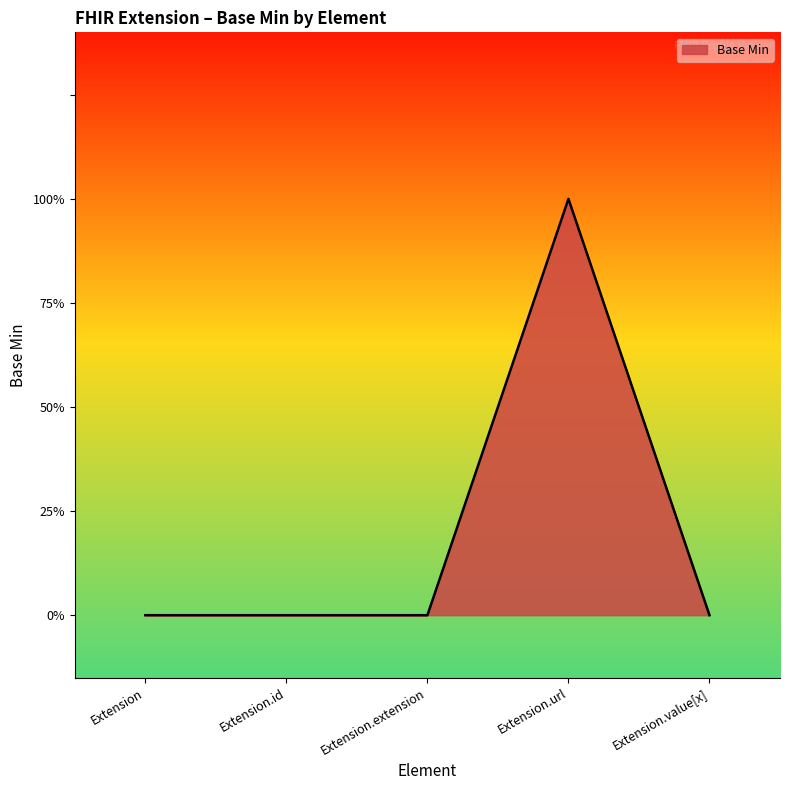

Which label corresponds to the largest value in the chart?

Extension.url